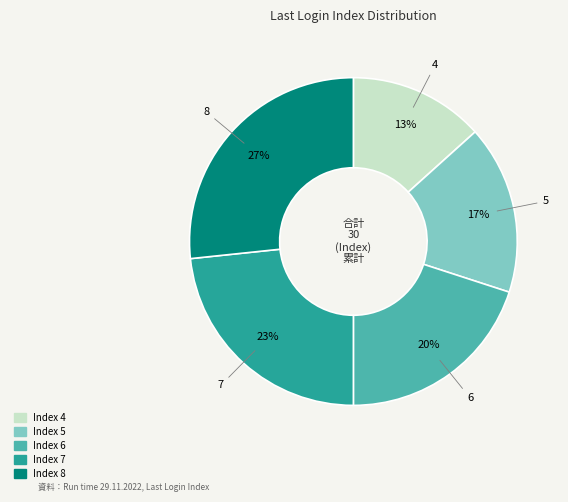

Is there a majority slice in this chart?

No